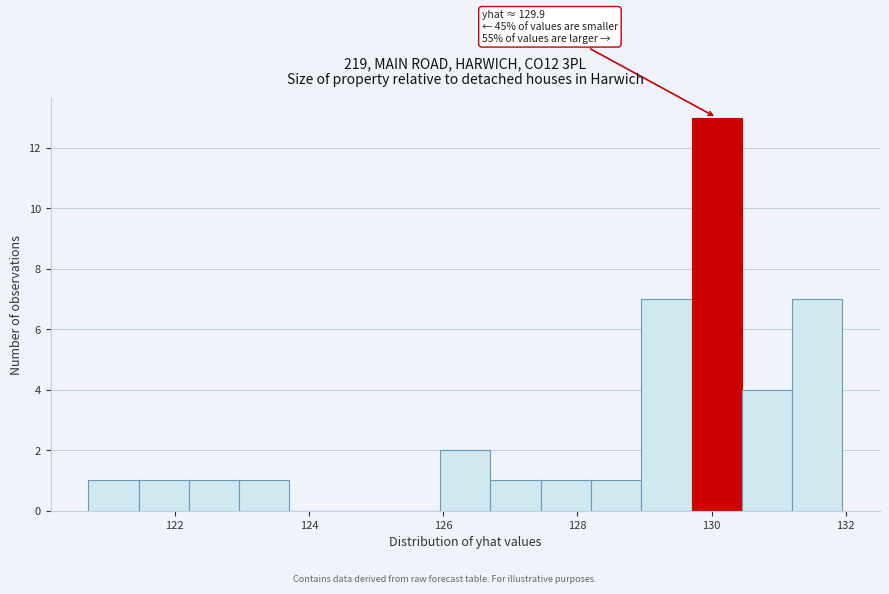

Read against the x-axis, roughly where is the centre of the tallest bar?

130.0